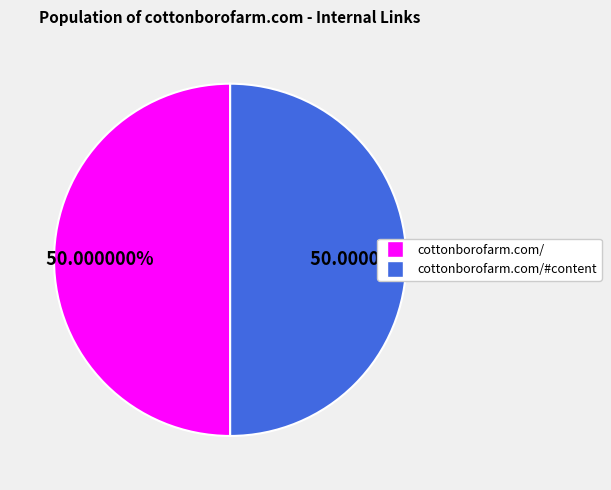

Is there any slice that represents more than half of the pie?

No